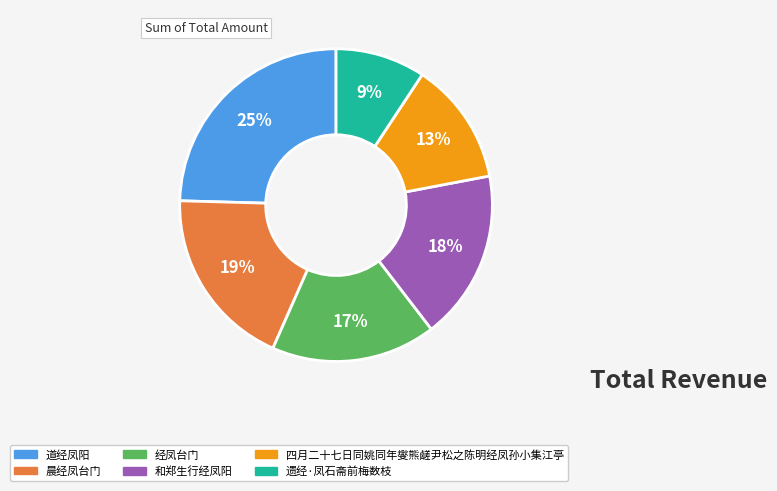

Is the sum of 遗经·凤石斋前梅数枝 and 四月二十七日同姚同年燮熊鹾尹松之陈明经凤孙小集江亭 greater than half?

No